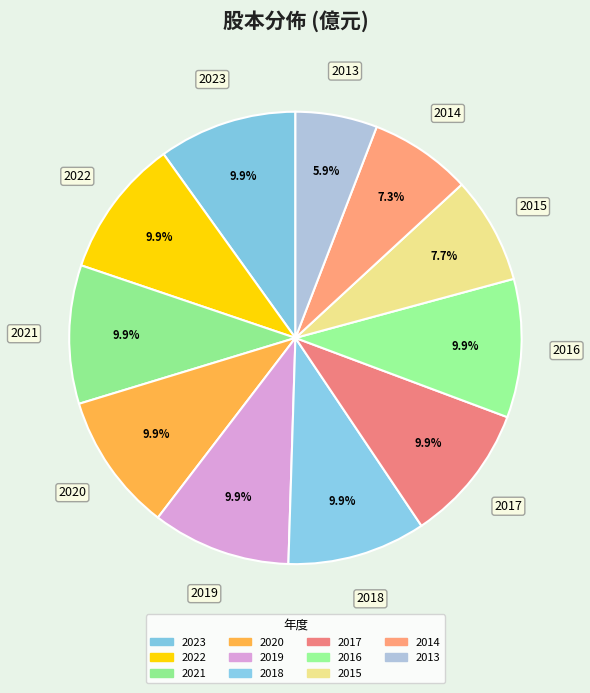

To the nearest percent, what is the difference between the largest and smallest slice percentages?

4%